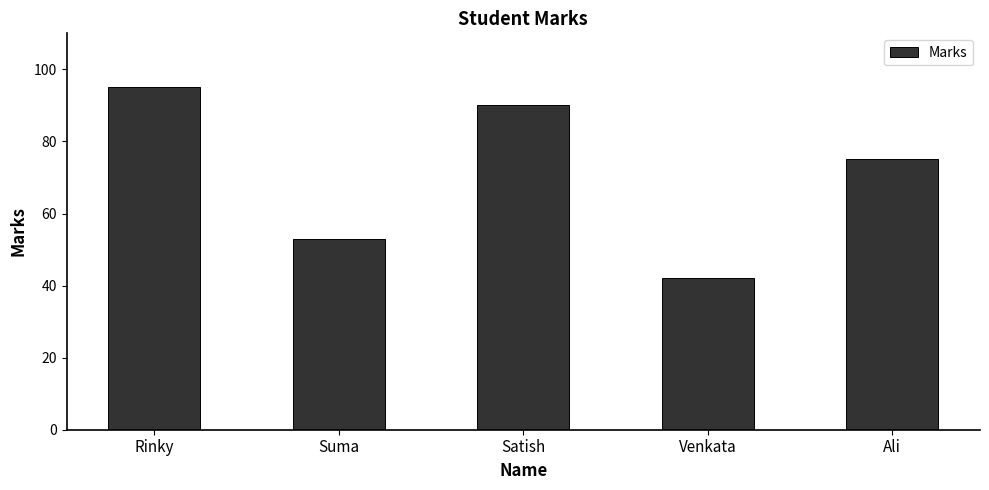

What is the label of the 4th bar from the left?

Venkata